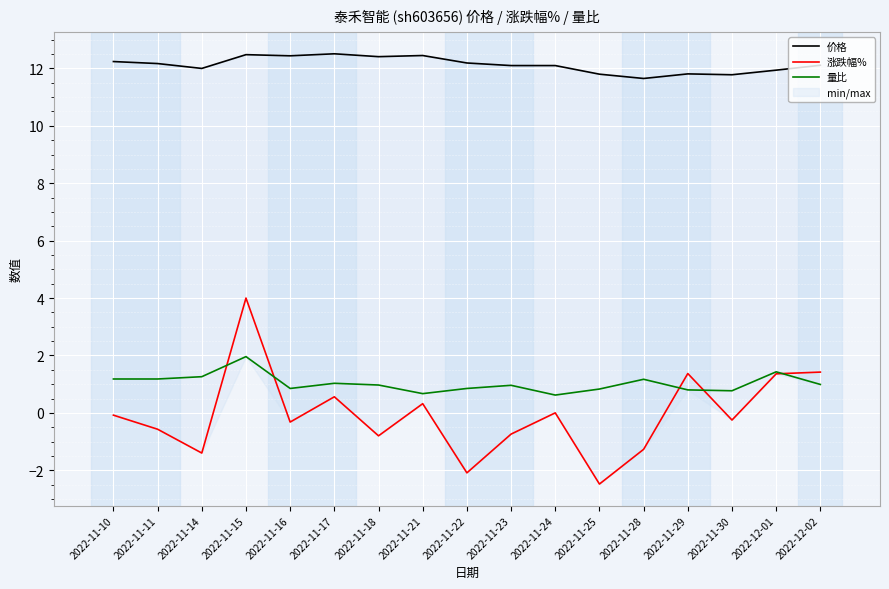

What is the value of the 价格 point at the 8th from the left?

12.4